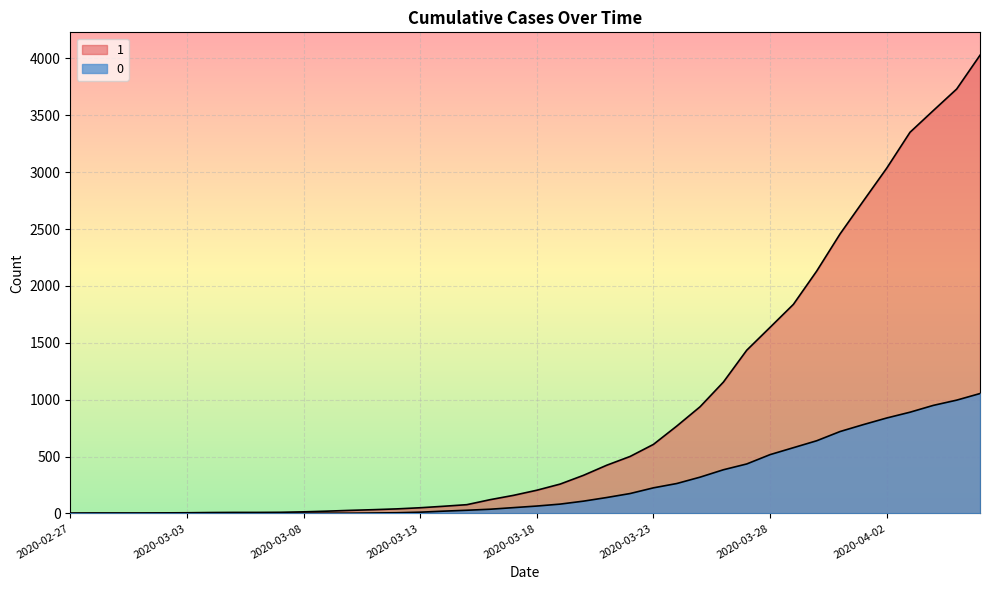

Where is 0 nearest to the value 527?

2020-03-28